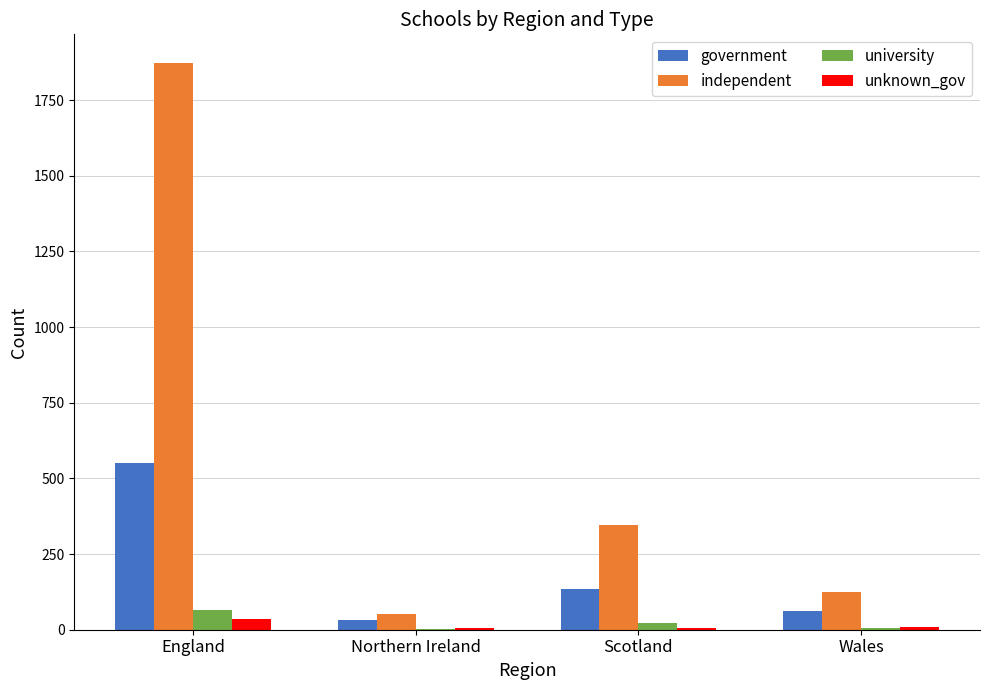

Which series changed the most between England and Northern Ireland?

independent